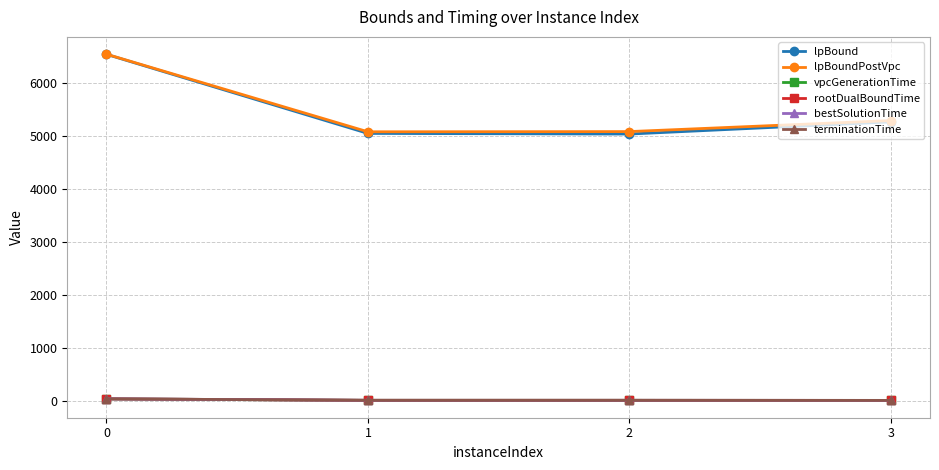

What are all the series names shown in the legend?

lpBound, lpBoundPostVpc, vpcGenerationTime, rootDualBoundTime, bestSolutionTime, terminationTime